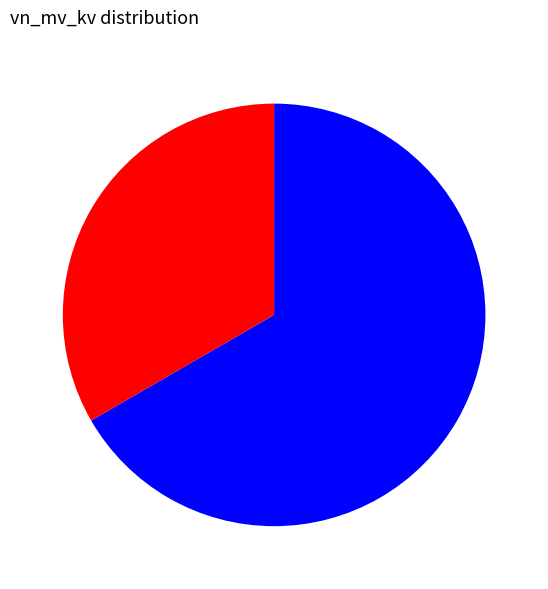

Is there any slice that represents more than half of the pie?

Yes